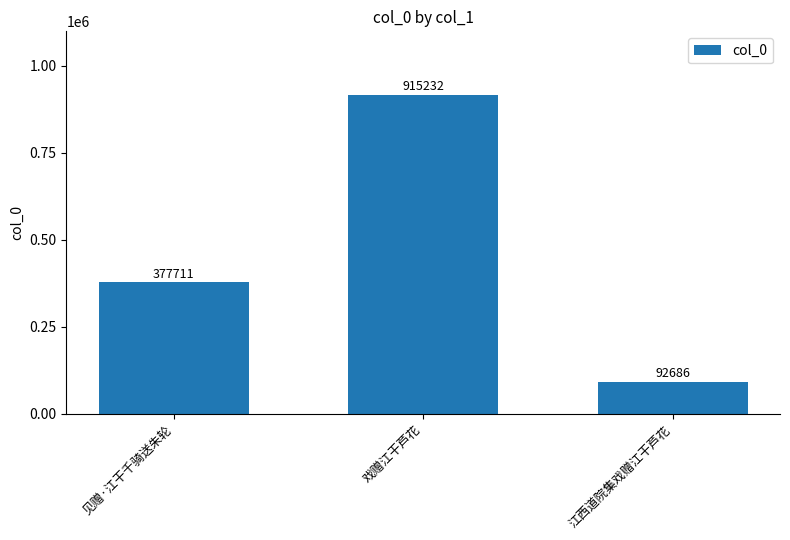

True or false: the data shows 140081 at 江西道院集戏赠江干芦花.

False